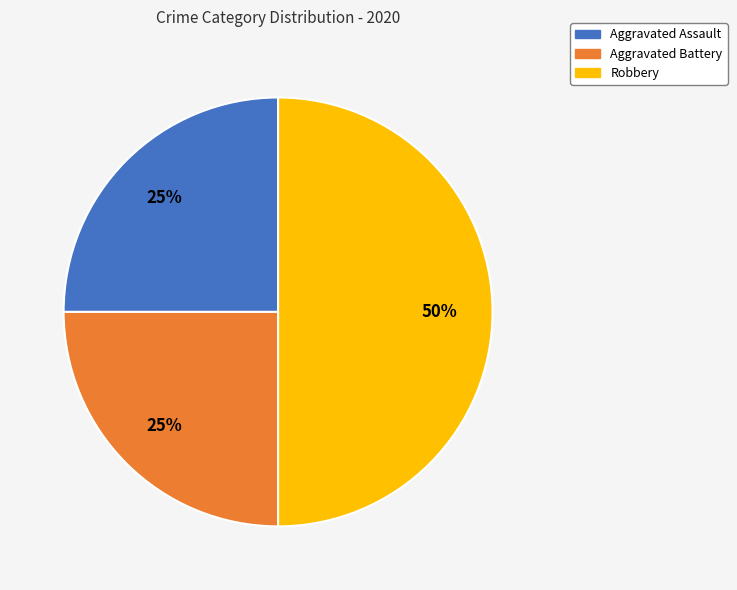

How many slices are in this pie chart?

3